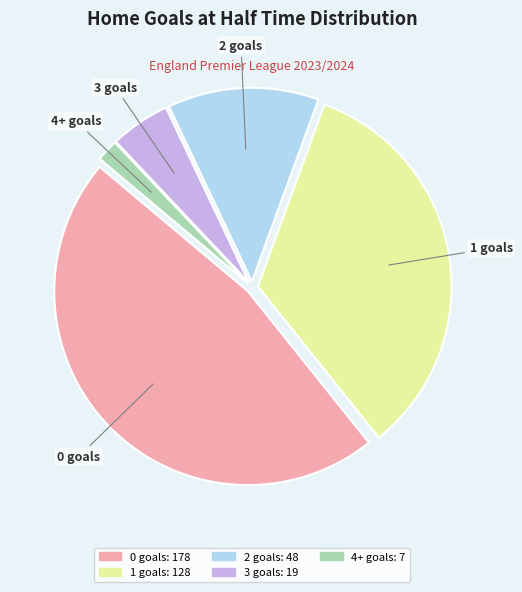

Which category has the smallest portion of the pie?

4+